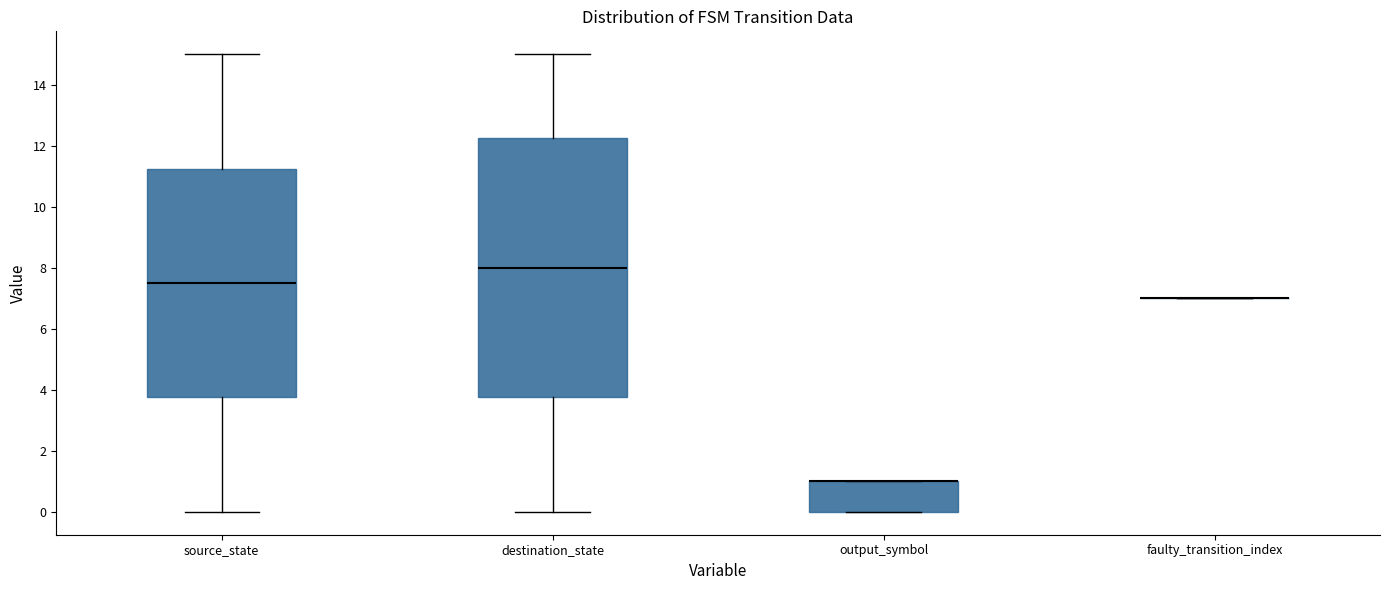

Reading left to right, read every box against the y-axis: the position of its median line, the range the box covers, and the ends of its whiskers. The values are not printed on the chart, so give them approximately, as read against the axis.

source_state: median 7.6, box 3.8 to 11.2, whiskers 0.0 to 15.0
destination_state: median 8.0, box 3.8 to 12.2, whiskers 0.0 to 15.0
output_symbol: median 1.0 (drawn on the box's upper edge), box 0.0 to 1.0, whiskers 0.0 to 1.0
faulty_transition_index: box collapsed to a line at 7.0, whiskers 7.0 to 7.0